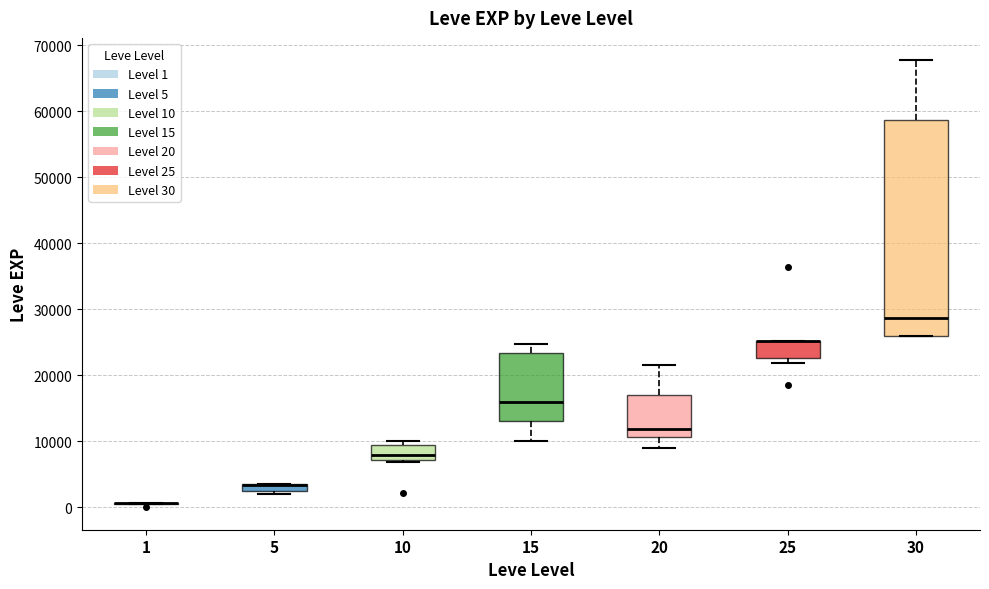

Which box is the tallest, from its lower edge to its upper edge?

30